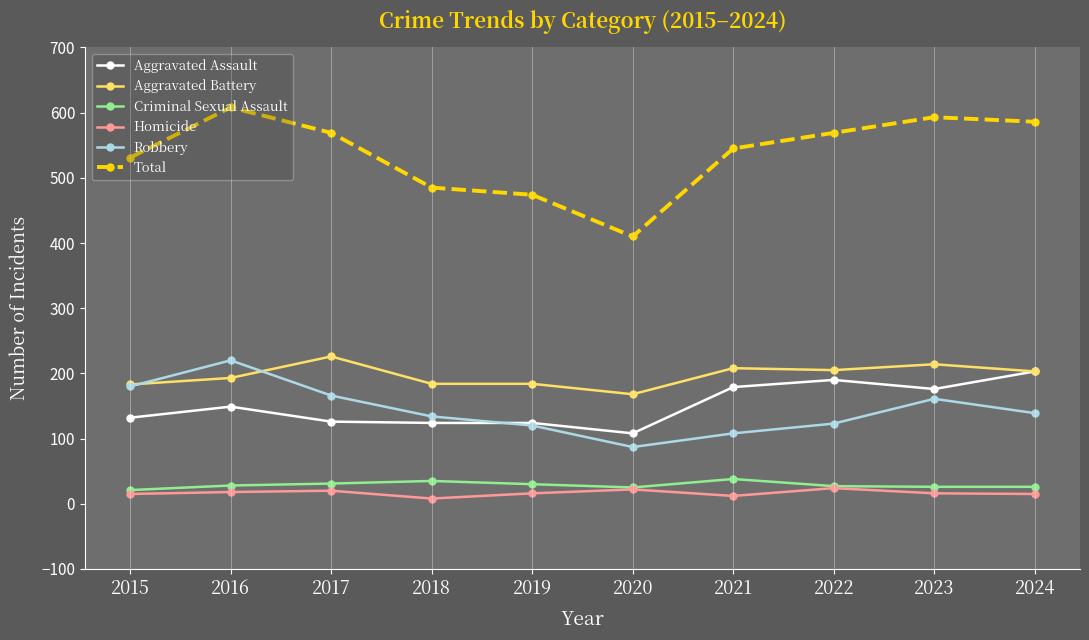

What is the minimum value for Criminal Sexual Assault?

21